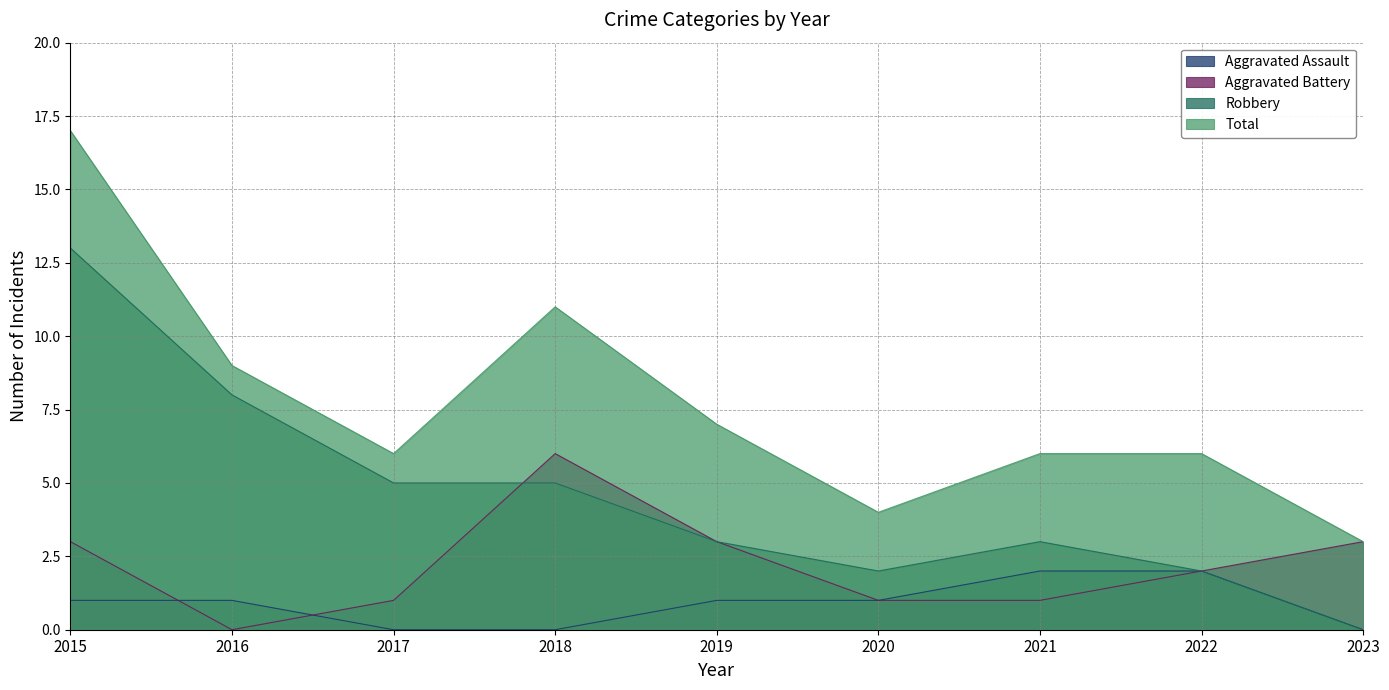

How many data points in Total are above 6?

4